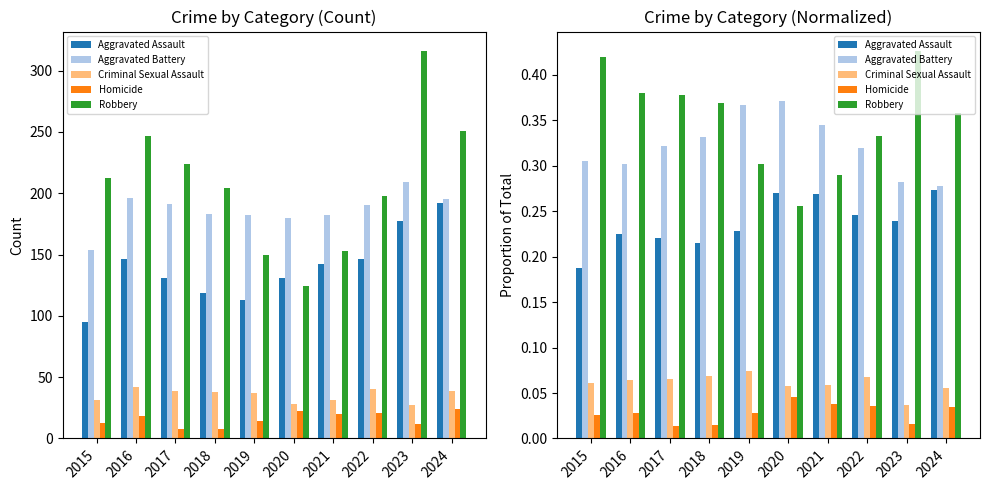

Which series has the largest total across all categories?

Robbery